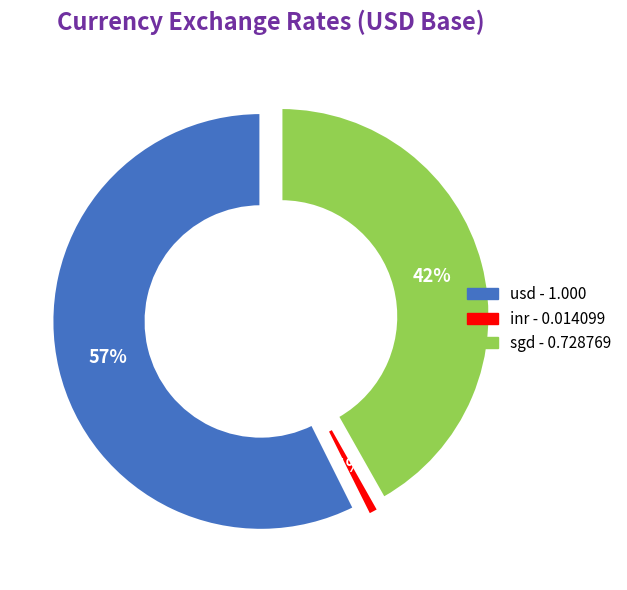

Which category accounts for the majority?

usd